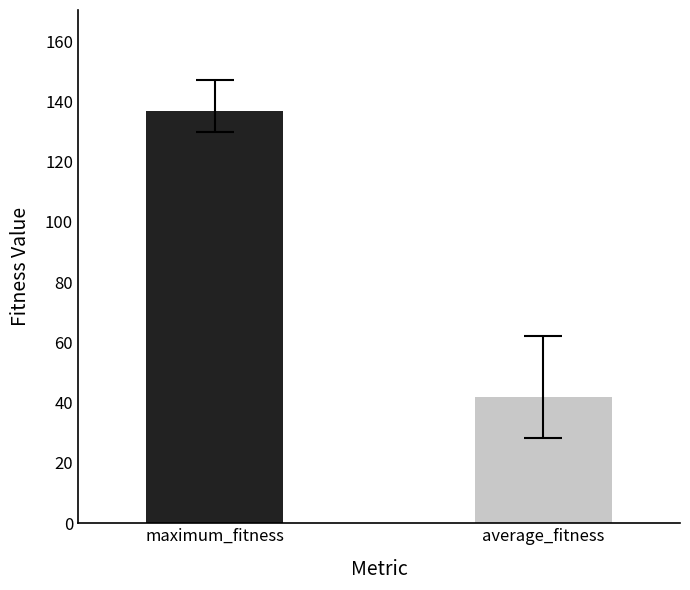

What is the greatest value displayed?

136.7